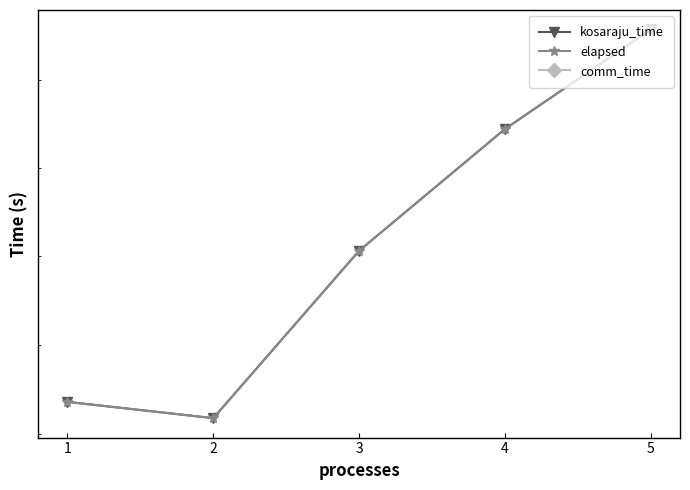

Which series has the largest range (max minus min)?

kosaraju_time